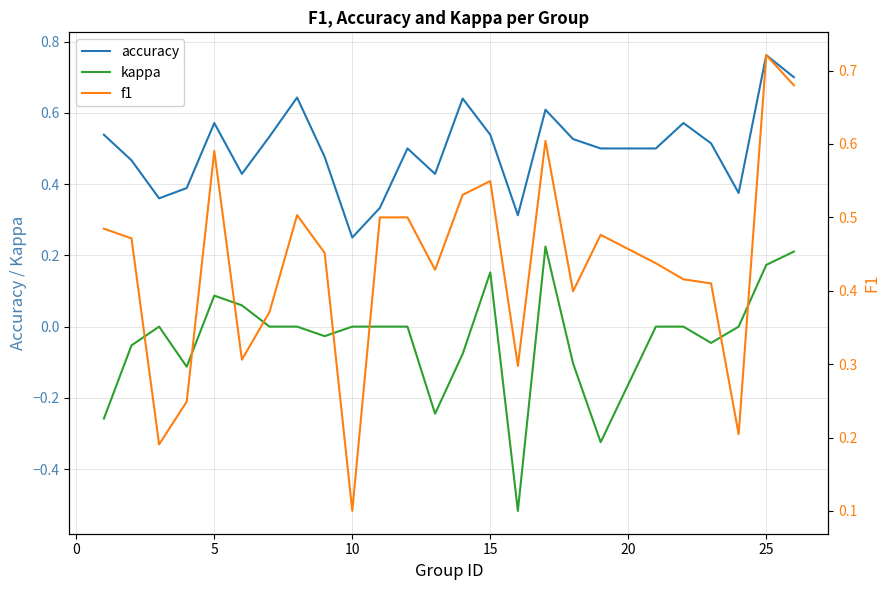

True or false: f1 has more than 0 interior local peaks.

True